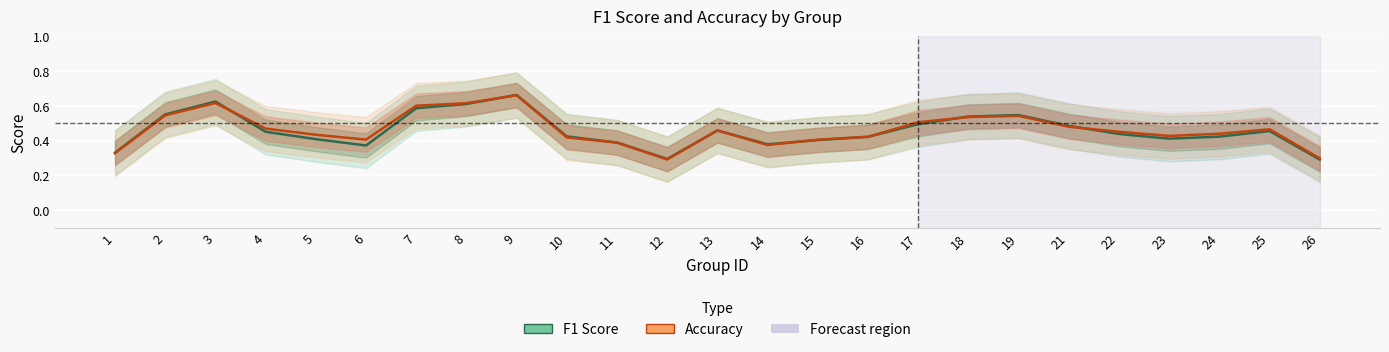

Is it true that accuracy equals 0.3 at 19?

False